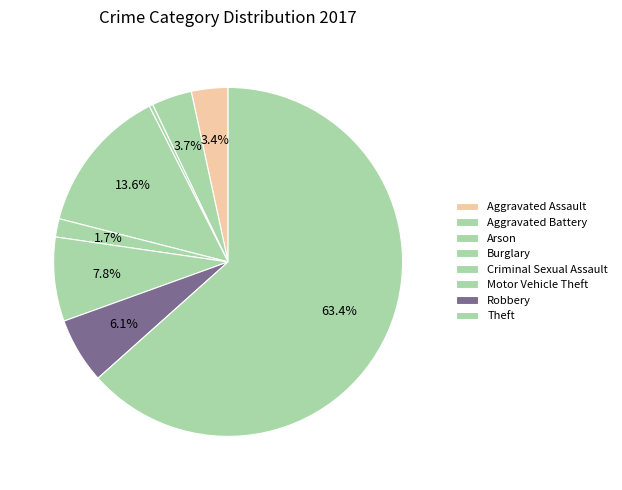

Which category has the smallest portion of the pie?

Arson